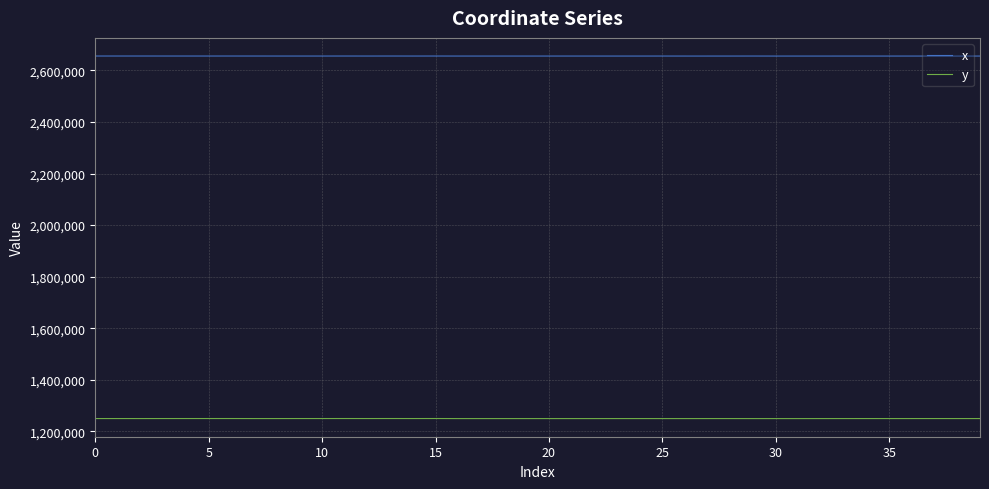

Which series has the largest total across all categories?

x